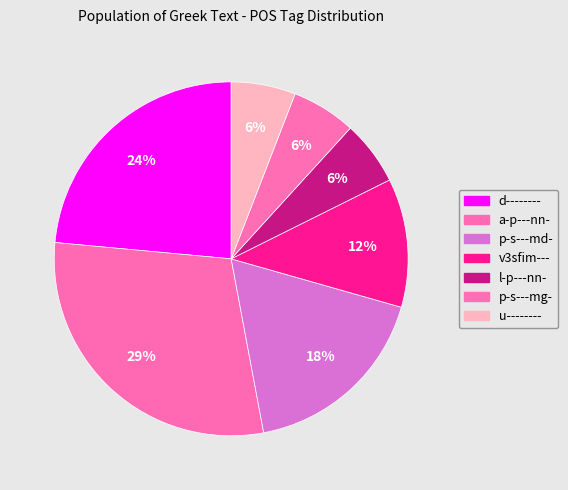

To the nearest percent, what is the average slice percentage?

14%